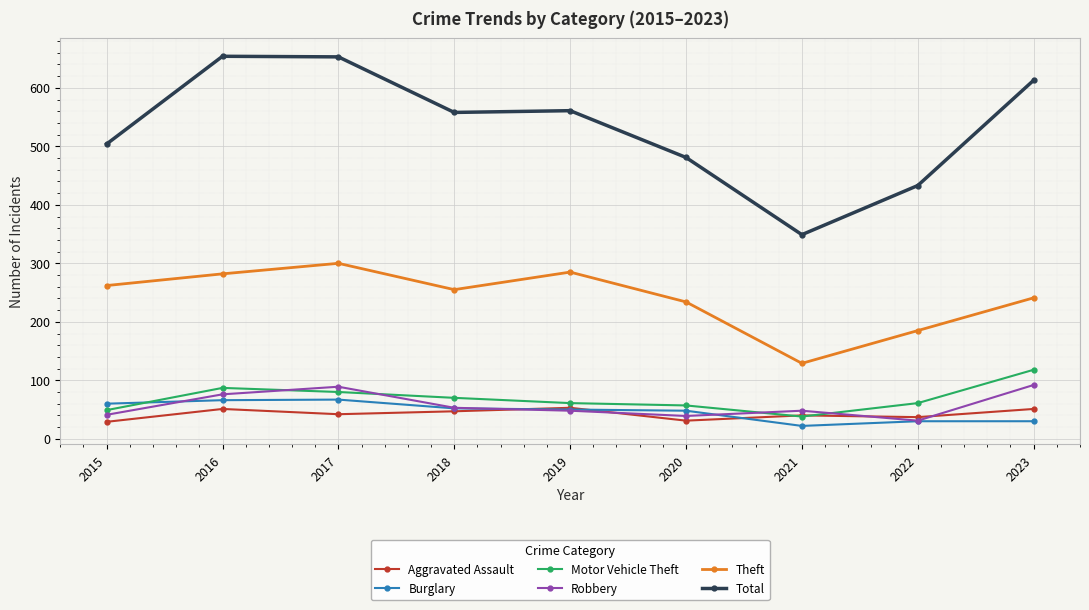

At which label does Total reach its minimum?

2021